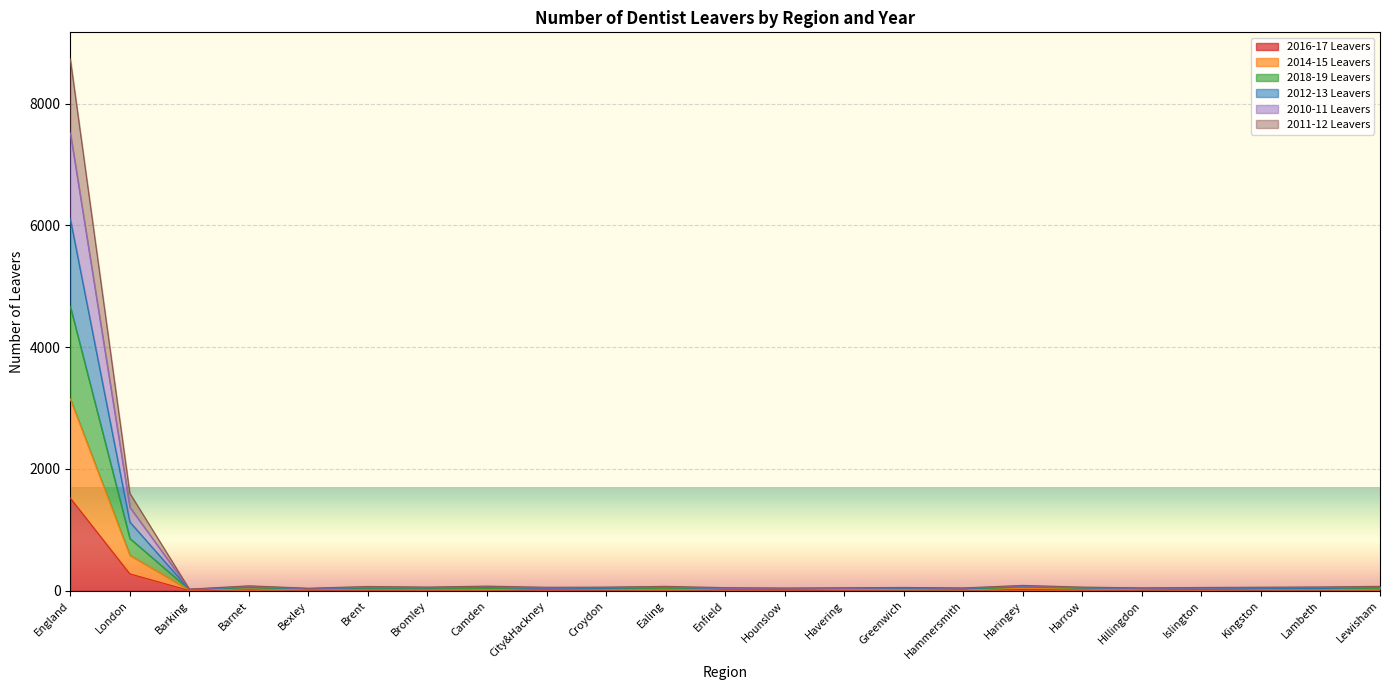

True or false: 2014-15 Leavers and 2012-13 Leavers cross at least once.

False